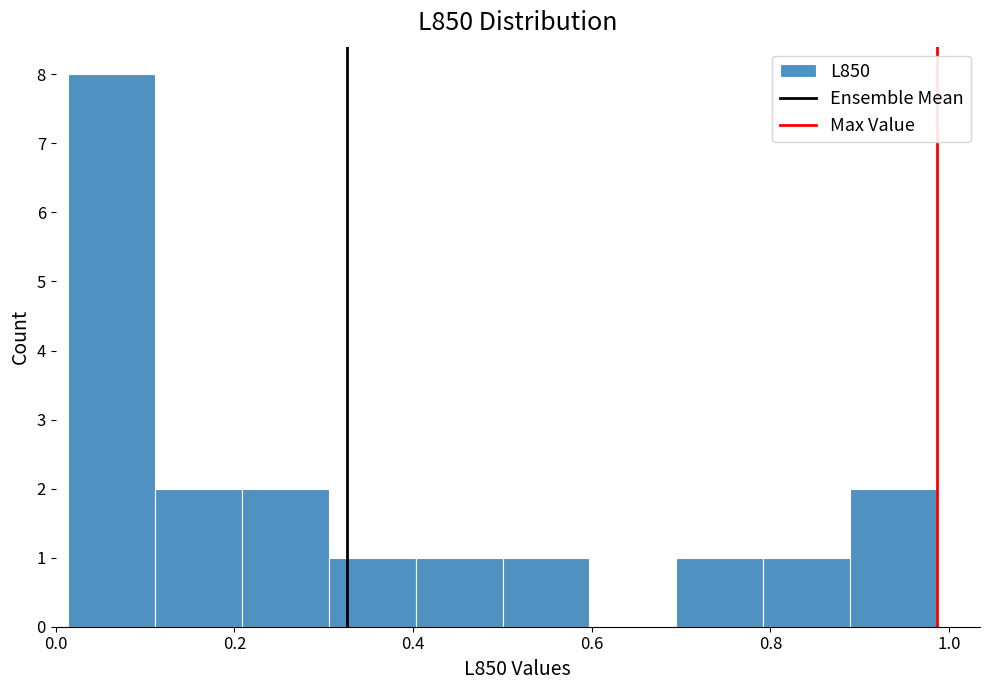

Reading left to right, transcribe this chart: for each bar, give the range it covers on the x-axis and its height. Neither the bar edges nor the heights are printed on the chart, so give them approximately, as read against the axes.

0.02 to 0.12: 8
0.12 to 0.20: 2
0.20 to 0.30: 2
0.30 to 0.40: 1
0.40 to 0.50: 1
0.50 to 0.60: 1
0.60 to 0.70: 0
0.70 to 0.80: 1
0.80 to 0.88: 1
0.88 to 0.98: 2